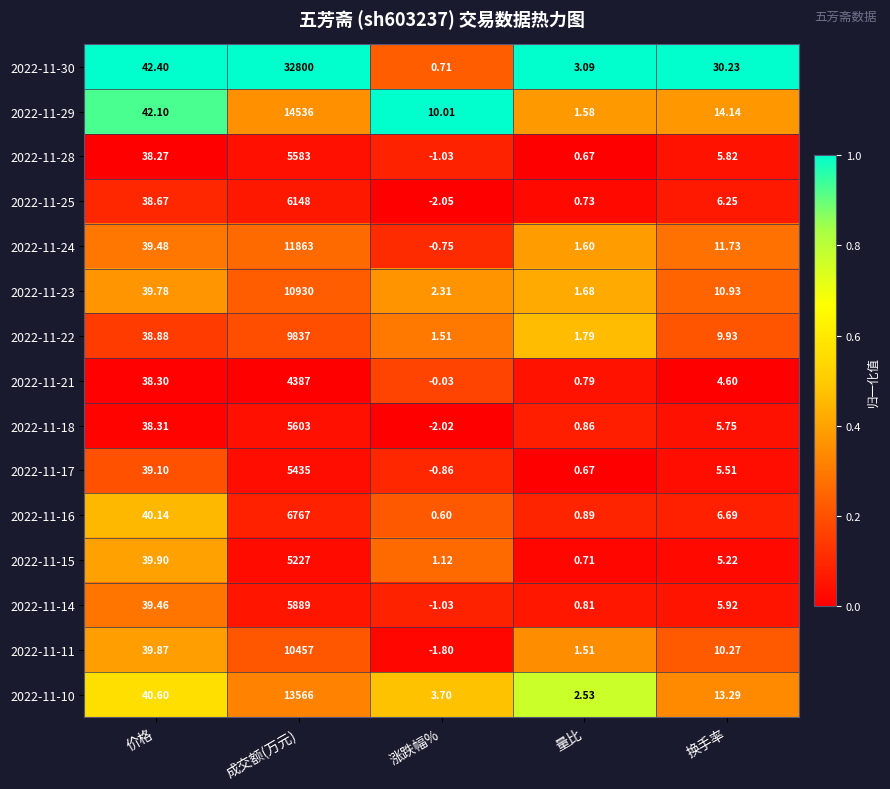

Is the value of 2022-11-15 at 价格 greater than the value of 2022-11-14 at 成交额(万元)?

No